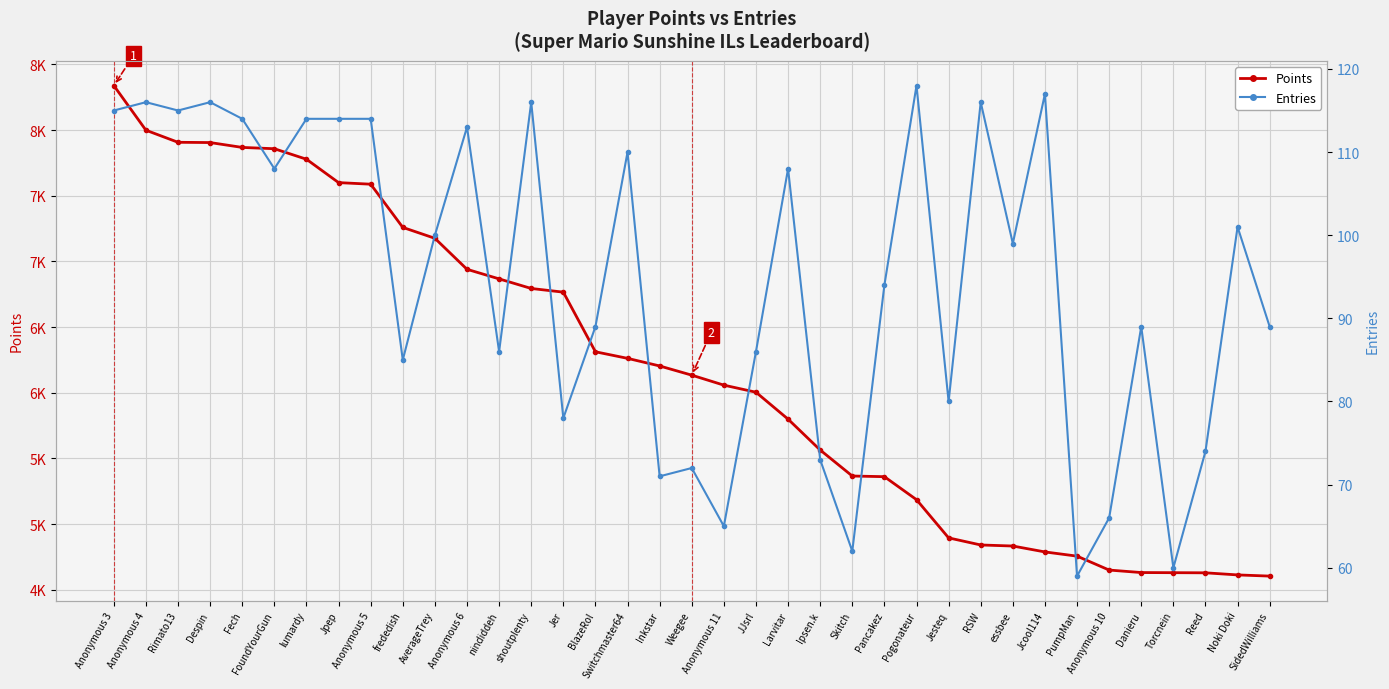

The Entries series shows 44 at Anonymous 6. True or false?

False